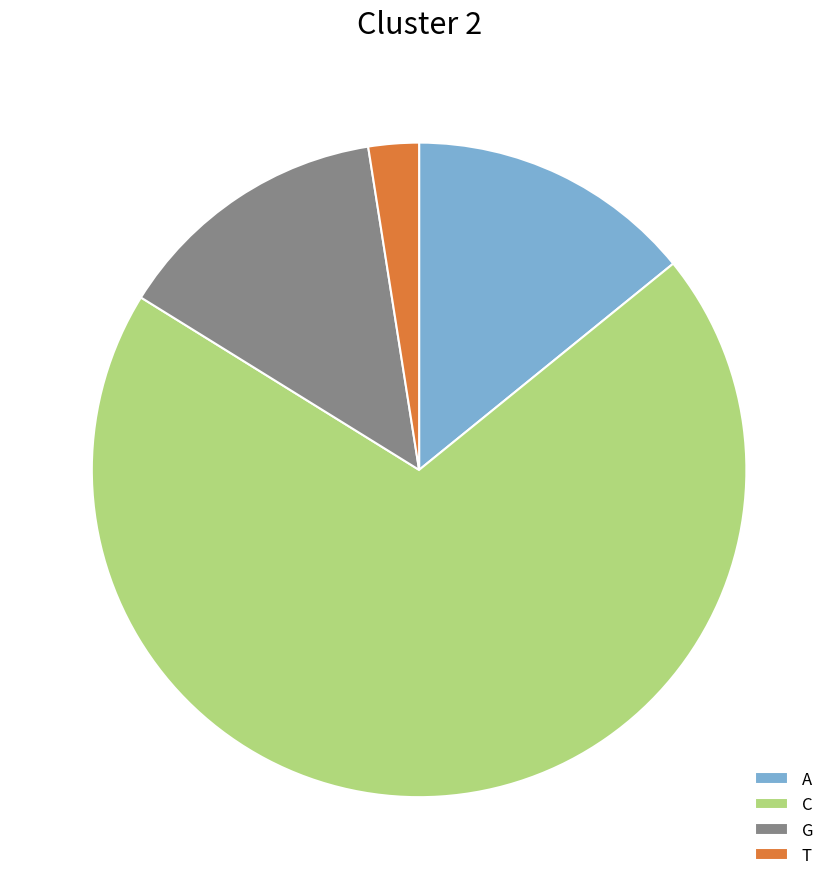

Is it true that T is 2% of the pie?

True